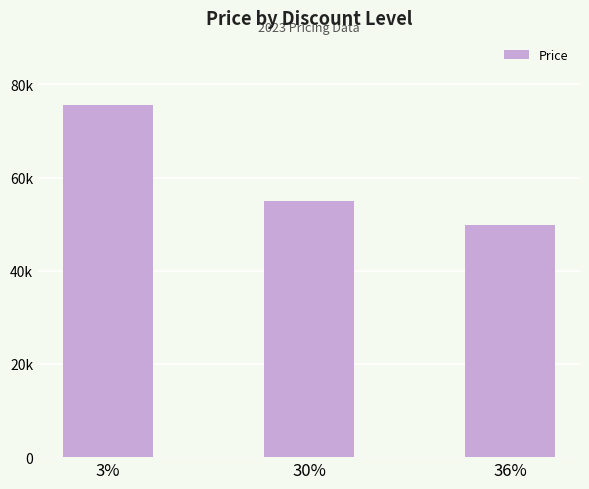

Does the chart contain any negative values?

No